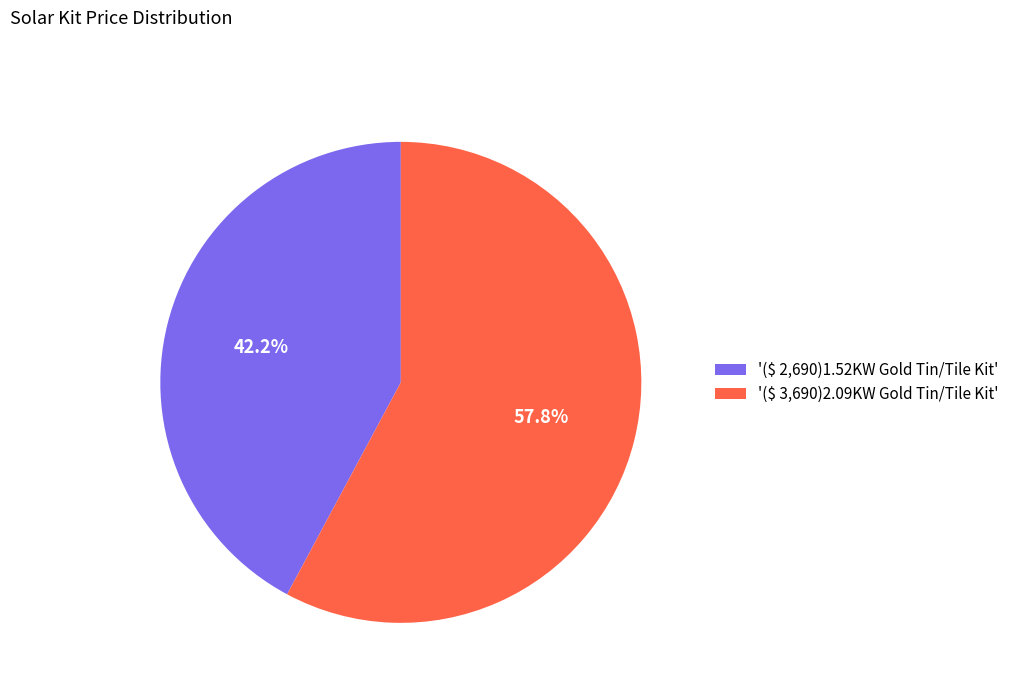

To the nearest percent, what is the average slice percentage?

50%